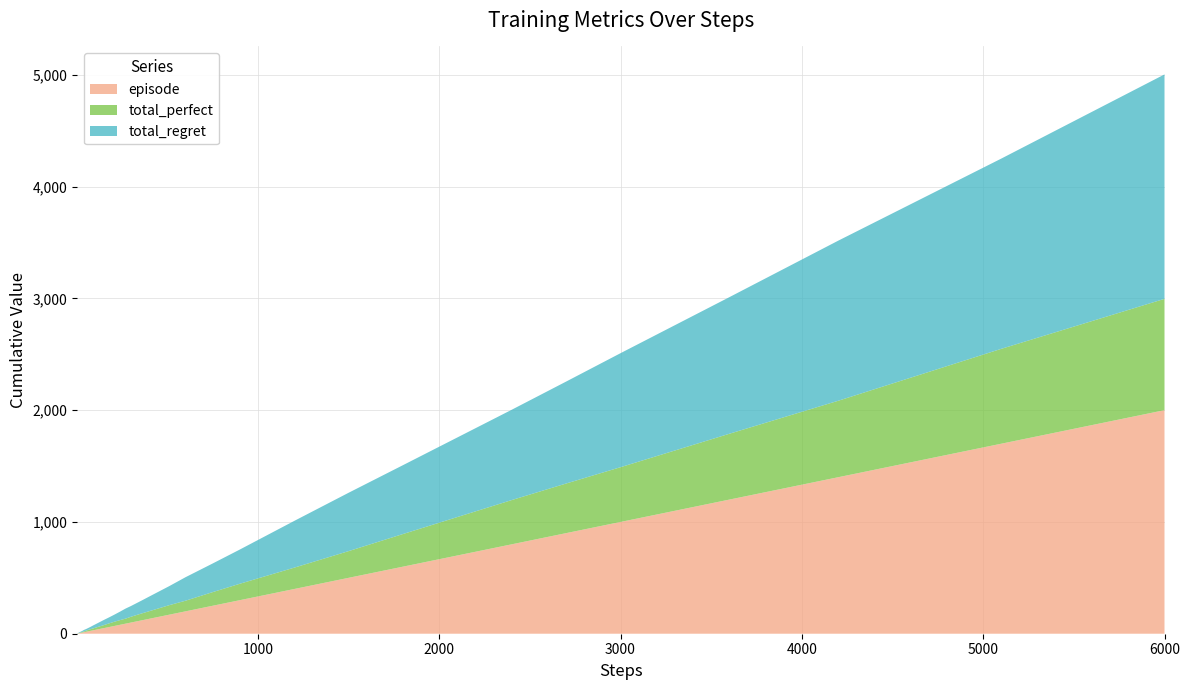

Reading right to left, transcribe all the data shown in this chart.

total_perfect: 996	849	684	589	490	444	396	344	292	239	191	147	122	95	85	71	62	52	45	42	38	33	27	22	17	15	12	10	7	6	6	5	4	4	3	2	2	2	1	0
total_regret: 2008	1702	1432	1222	1020	912	808	712	616	522	418	306	256	210	170	138	116	96	90	76	64	54	46	36	26	20	16	14	14	12	8	8	8	6	6	6	4	2	2	2
episode: 2000	1700	1400	1200	1000	900	800	700	600	500	400	300	250	200	170	140	120	100	90	80	70	60	50	40	30	25	20	17	14	12	10	9	8	7	6	5	4	3	2	1